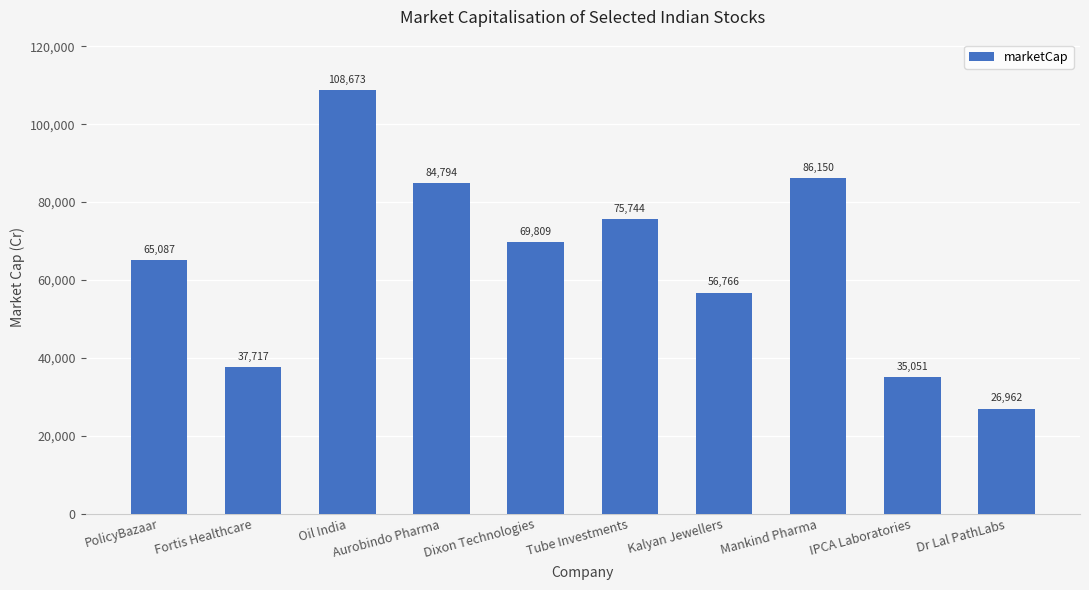

Count the number of data series in this chart.

1